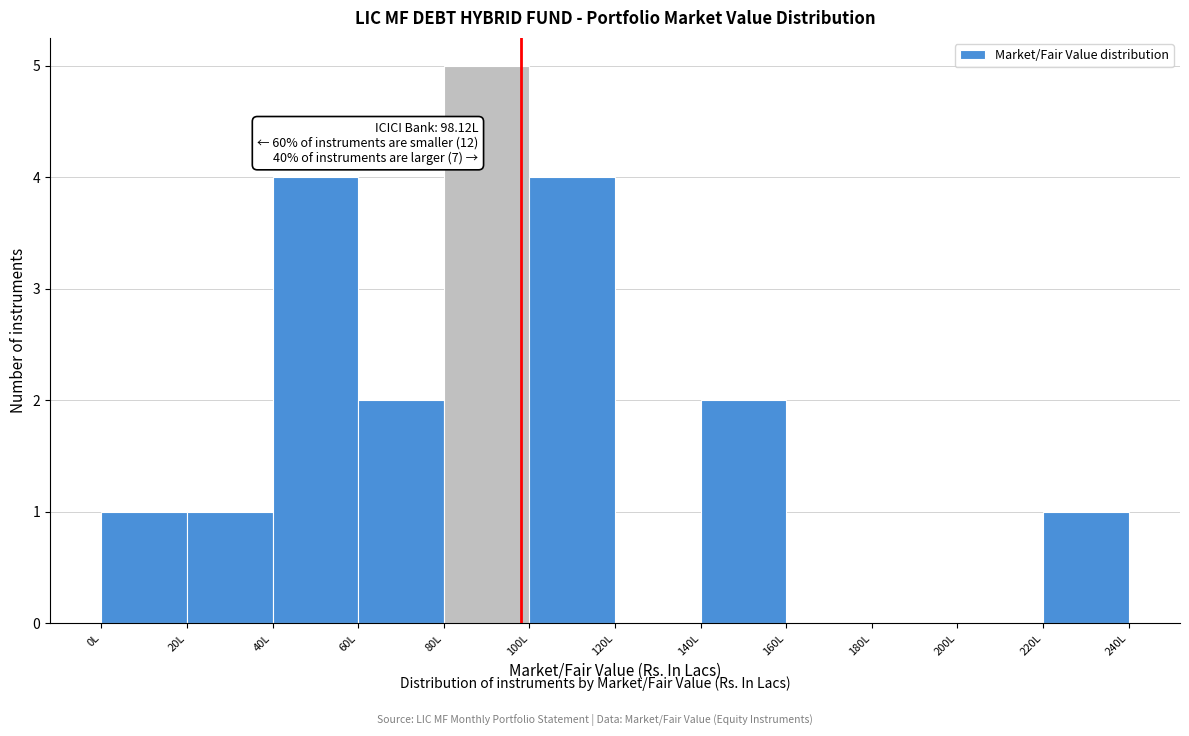

Which range on the x-axis has the tallest bar?

80 to 100